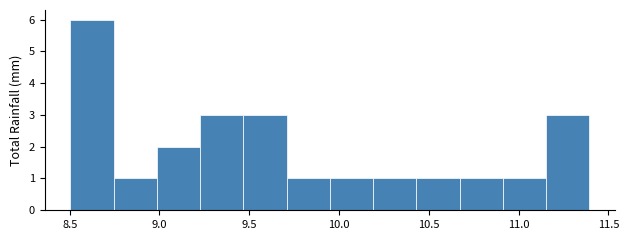

Which range on the x-axis has the tallest bar?

8.50 to 8.75